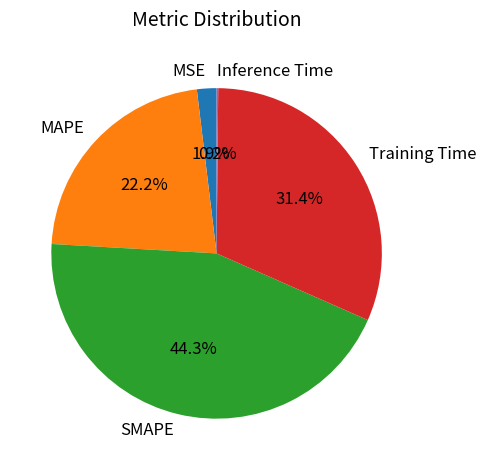

How much of the chart is everything except SMAPE?

55.7%